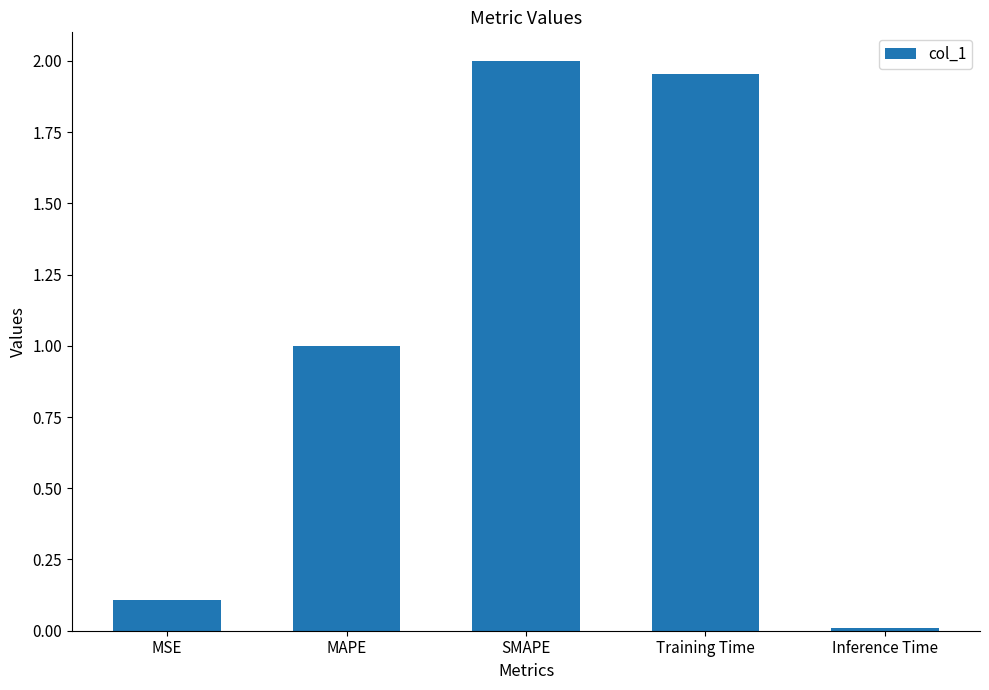

What is the change in value from MSE to Training Time?

+1.8